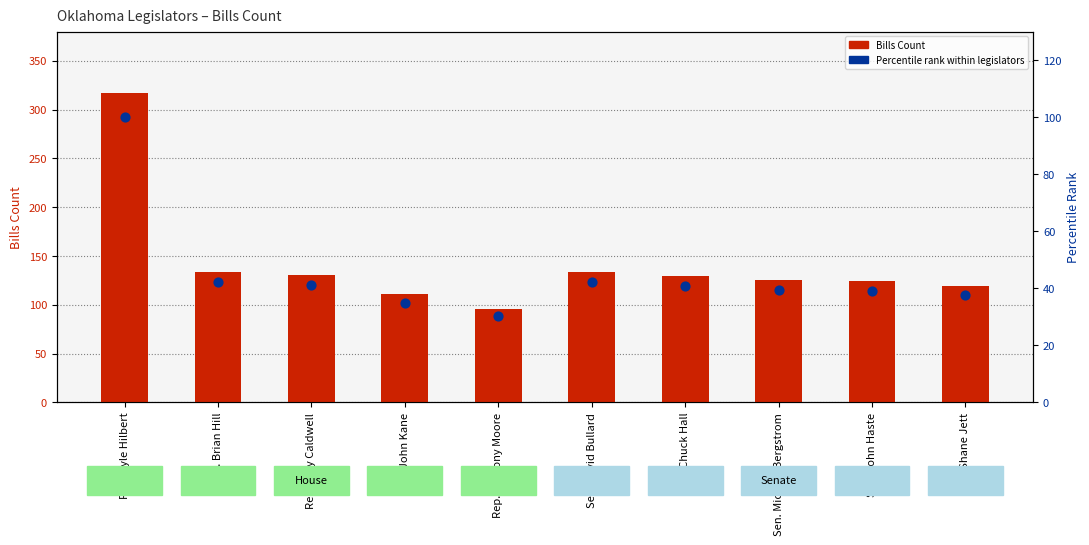

What is the total value across all series at Sen. Shane Jett?

156.5